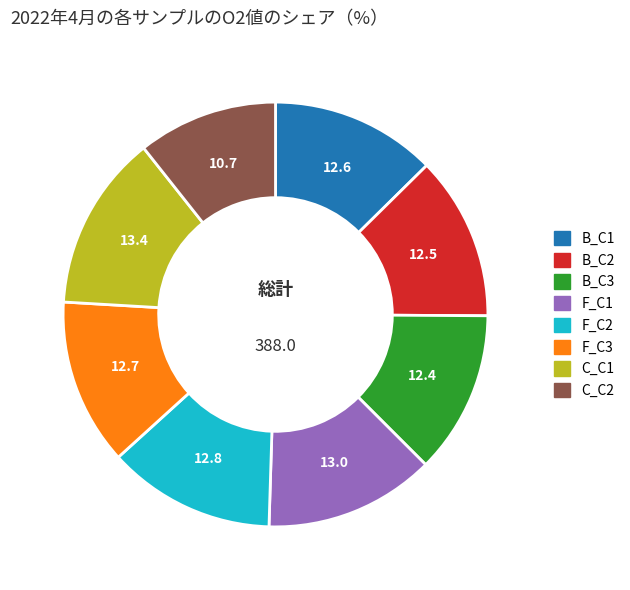

Does any single category account for the majority?

No